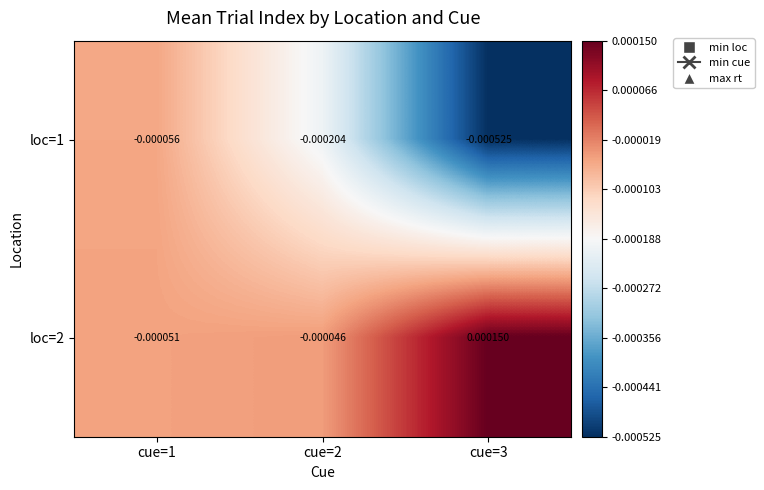

At cue=1, list the series in order from largest to smallest.

loc=2, loc=1